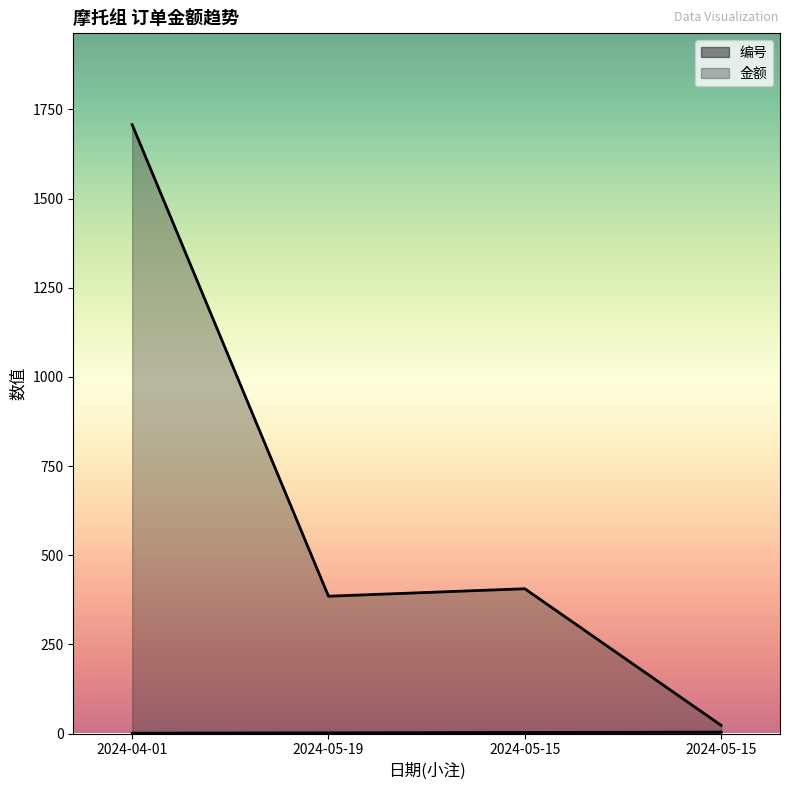

At how many categories does at least one series exceed 1240?

1